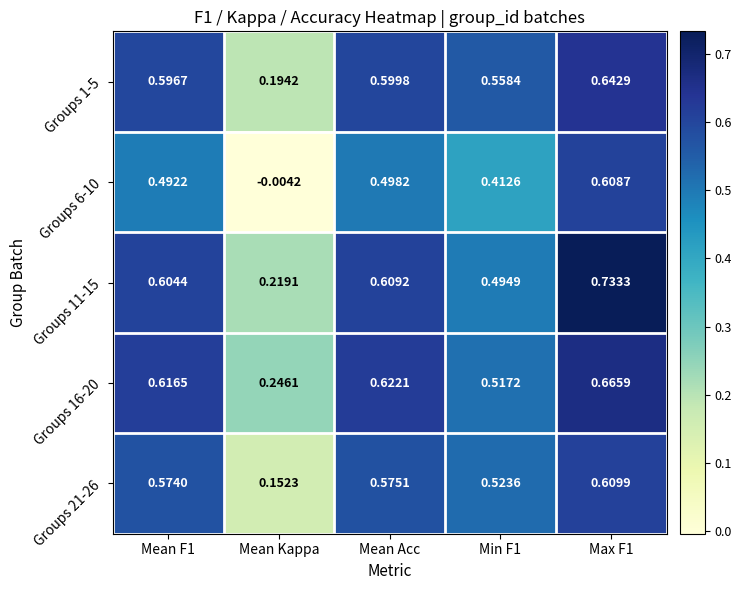

Which category has the lowest value in the Groups 21-26 series?

Mean Kappa